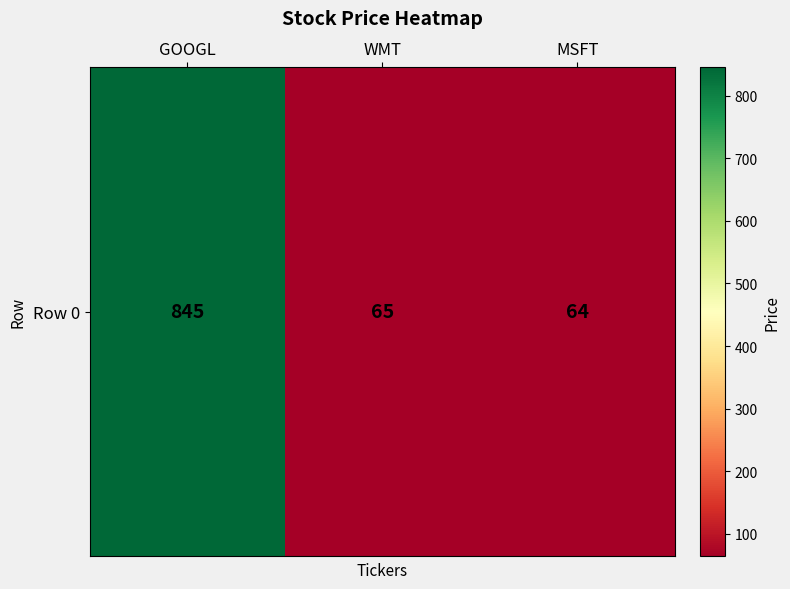

Read the value at MSFT, to the nearest 50.

50